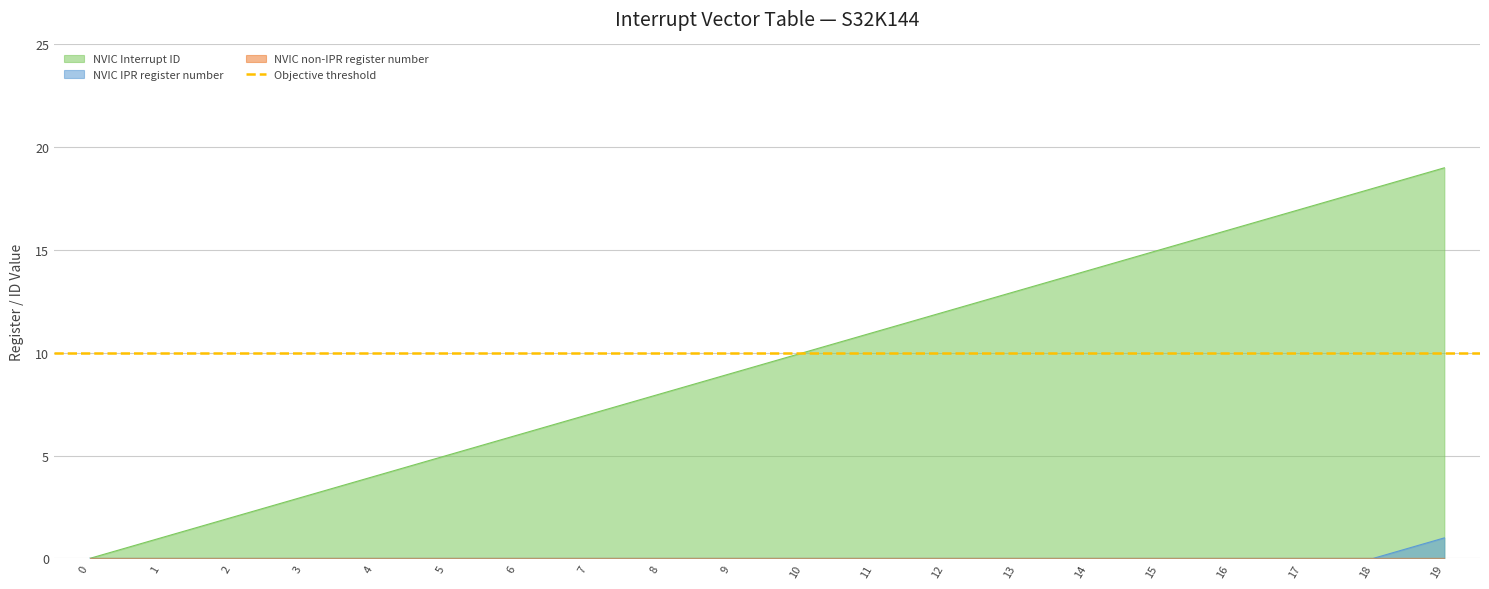

Is the value of NVIC IPR register number at 15 greater than the value of NVIC Interrupt ID at 17?

No